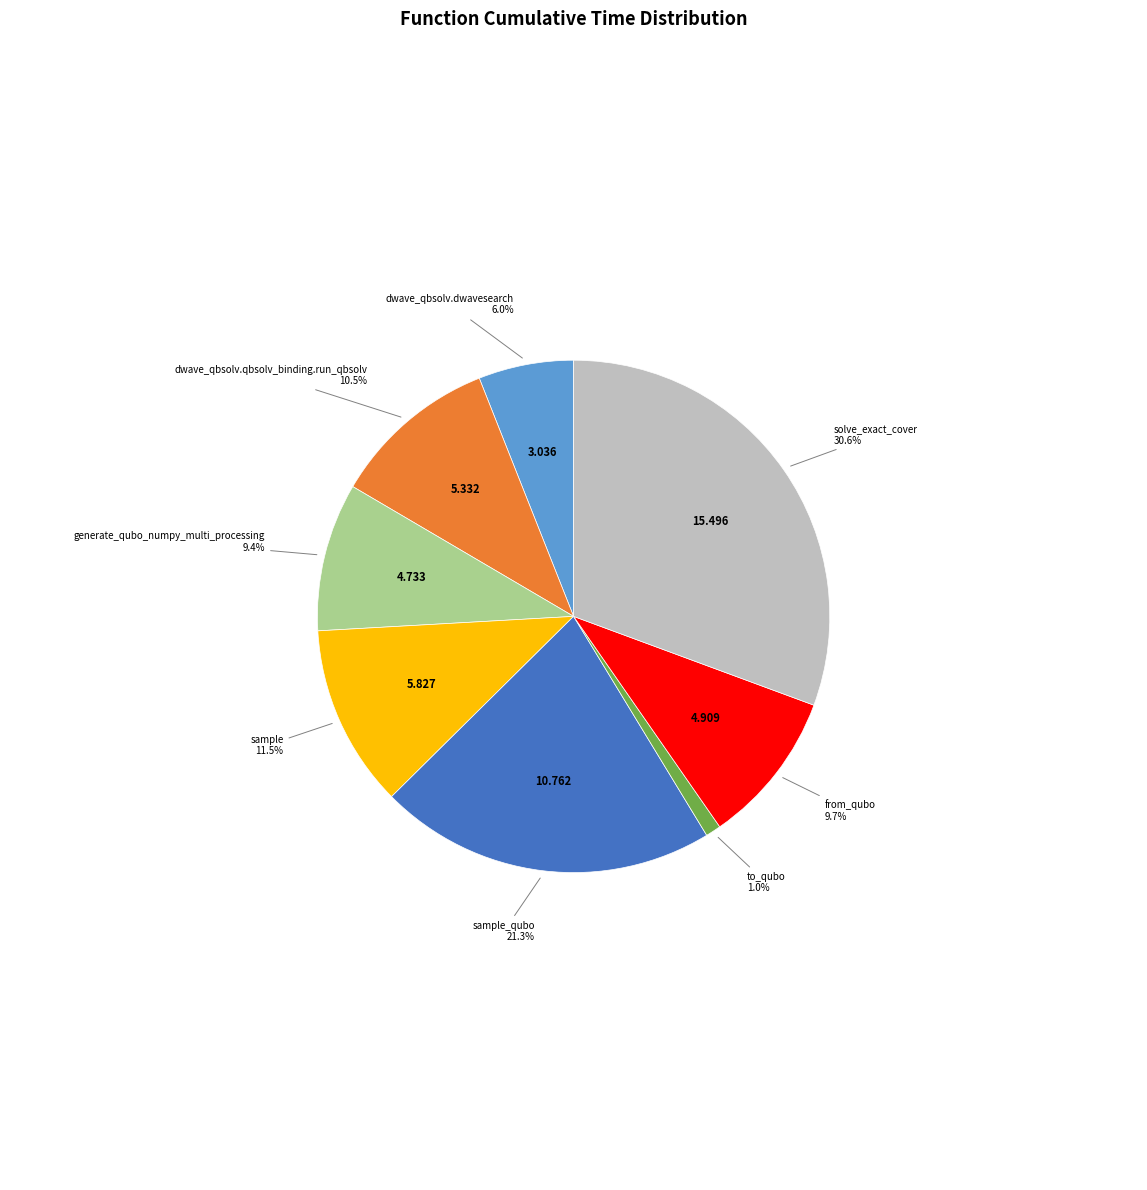

Is there a majority slice in this chart?

No